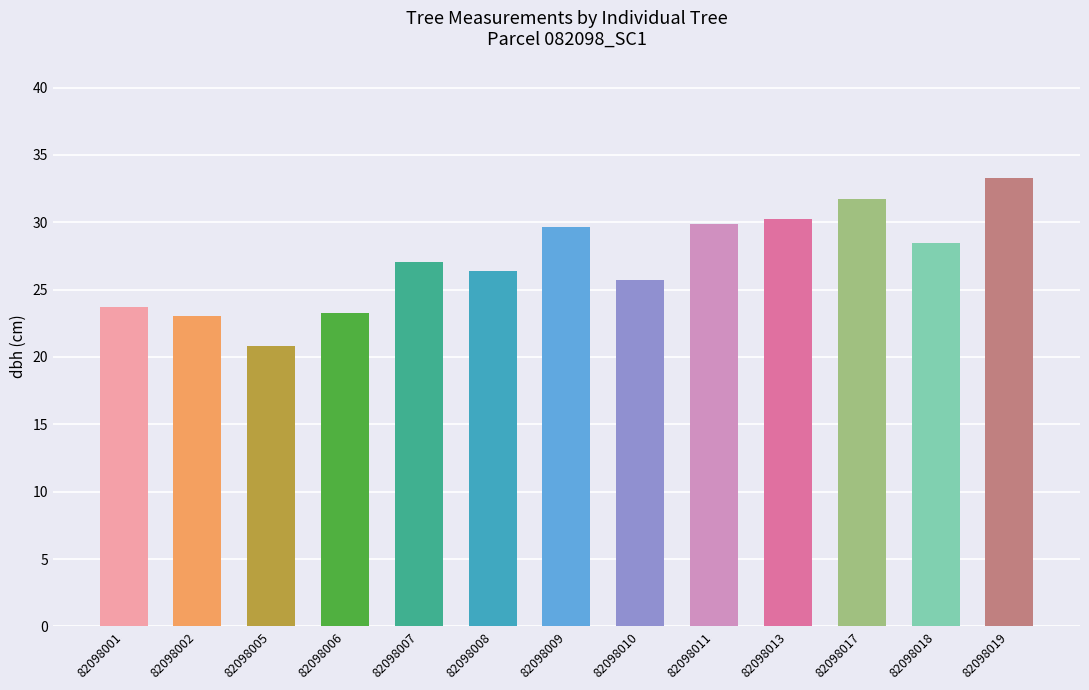

What is the ratio of the value at 82098001 to the value at 82098002?

1.0